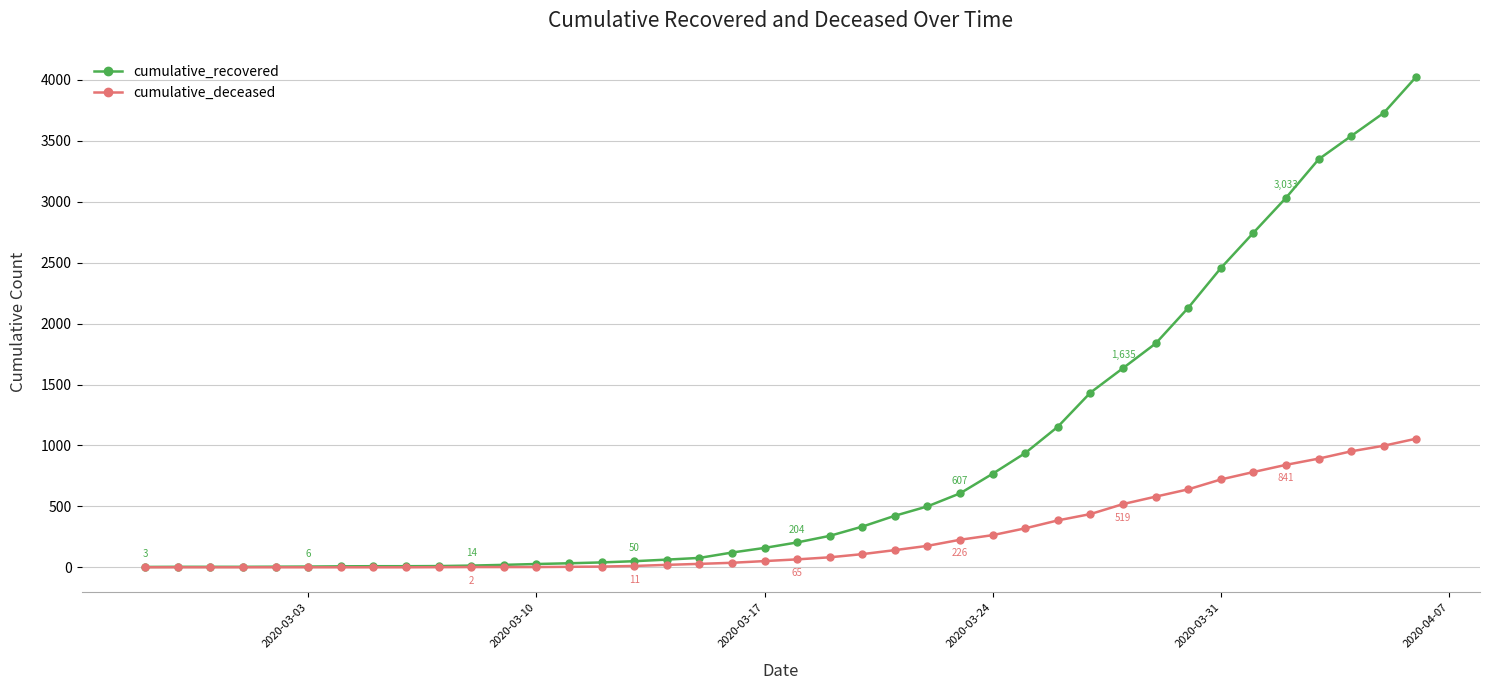

What is the greatest value displayed?

4028